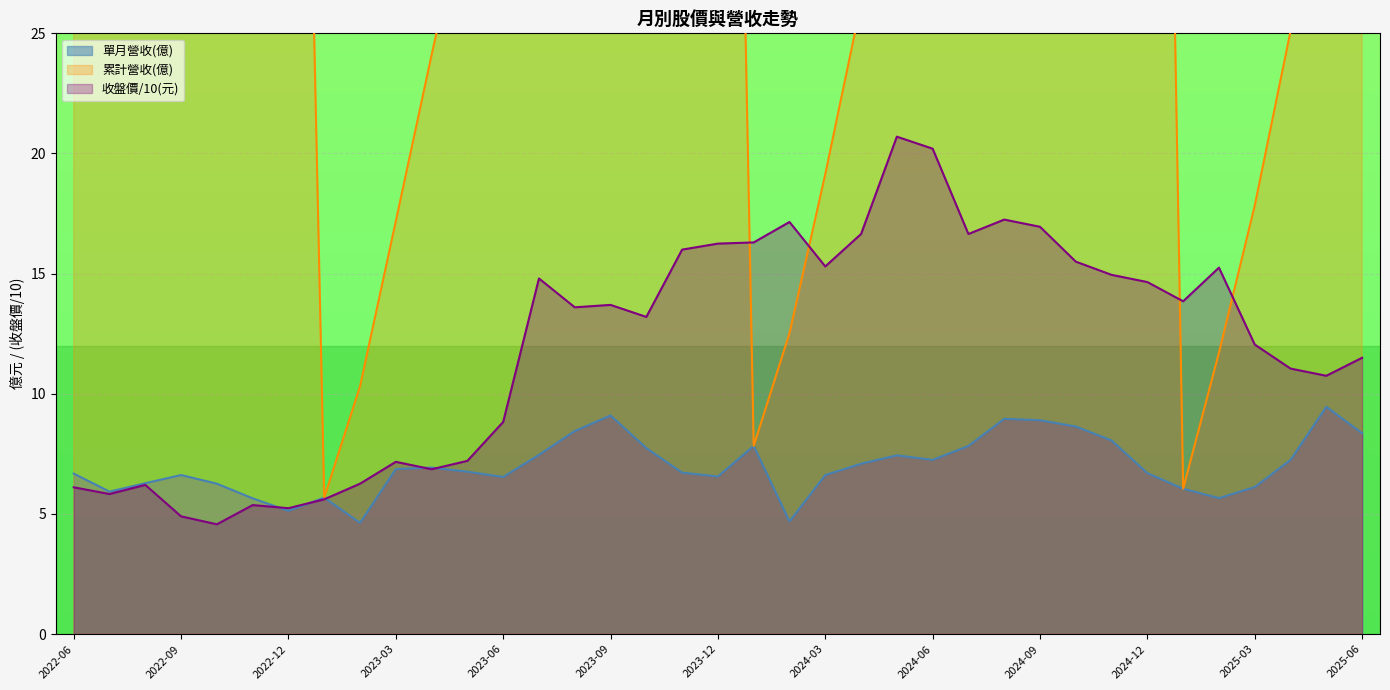

True or false: 單月營收(億) has more than 1 interior local peaks.

True